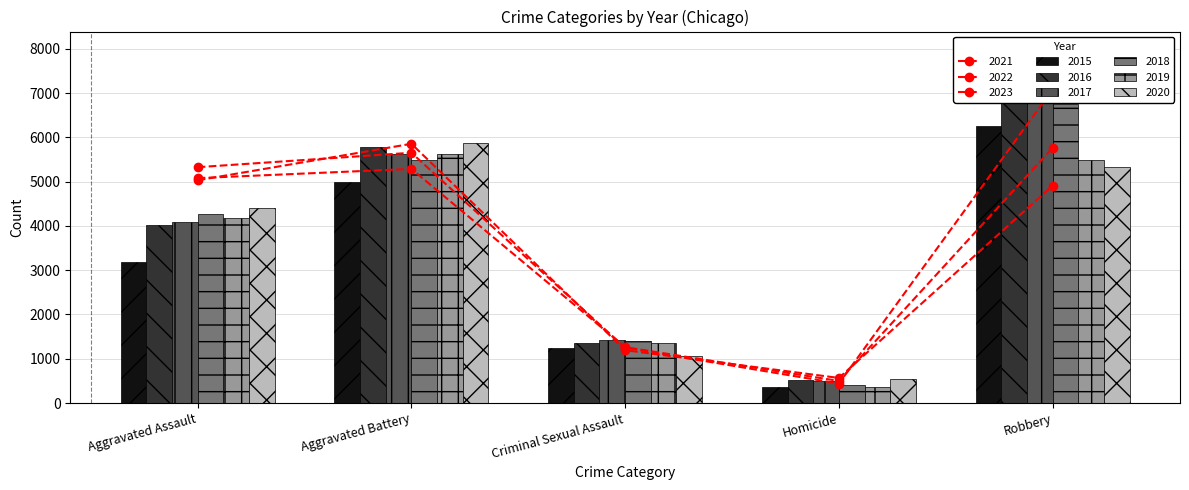

The value of 2015 at Criminal Sexual Assault is 707. True or false?

False